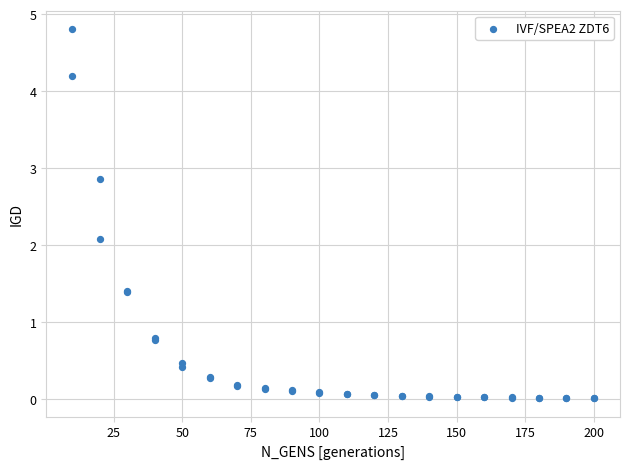

What Y value in the scatter plot is closest to 2?

2.1